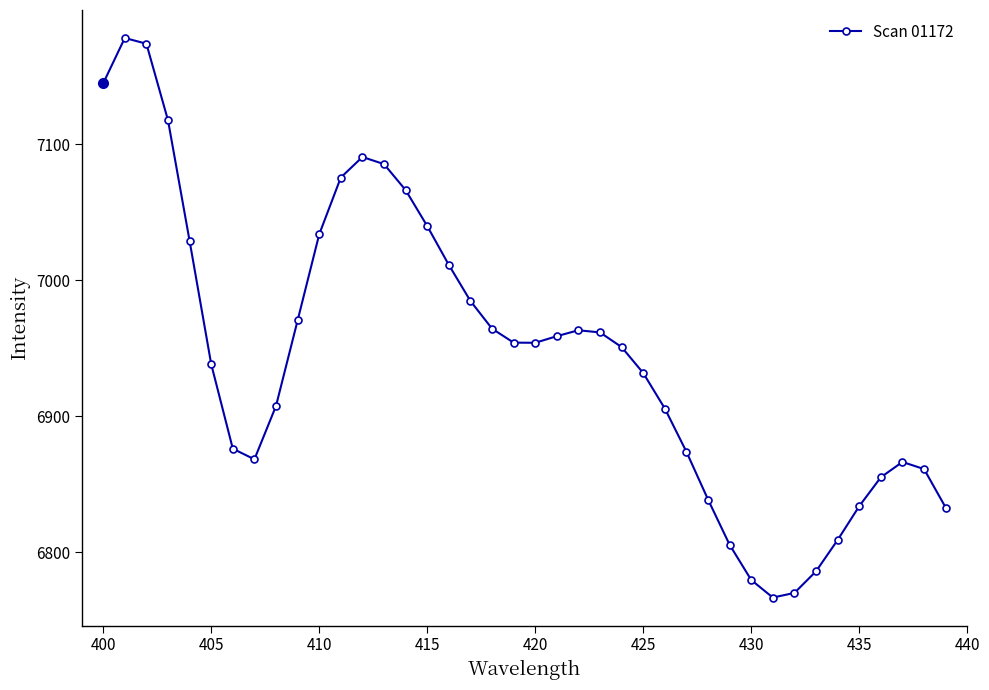

True or false: there are more than 0 points higher than both neighbors.

True